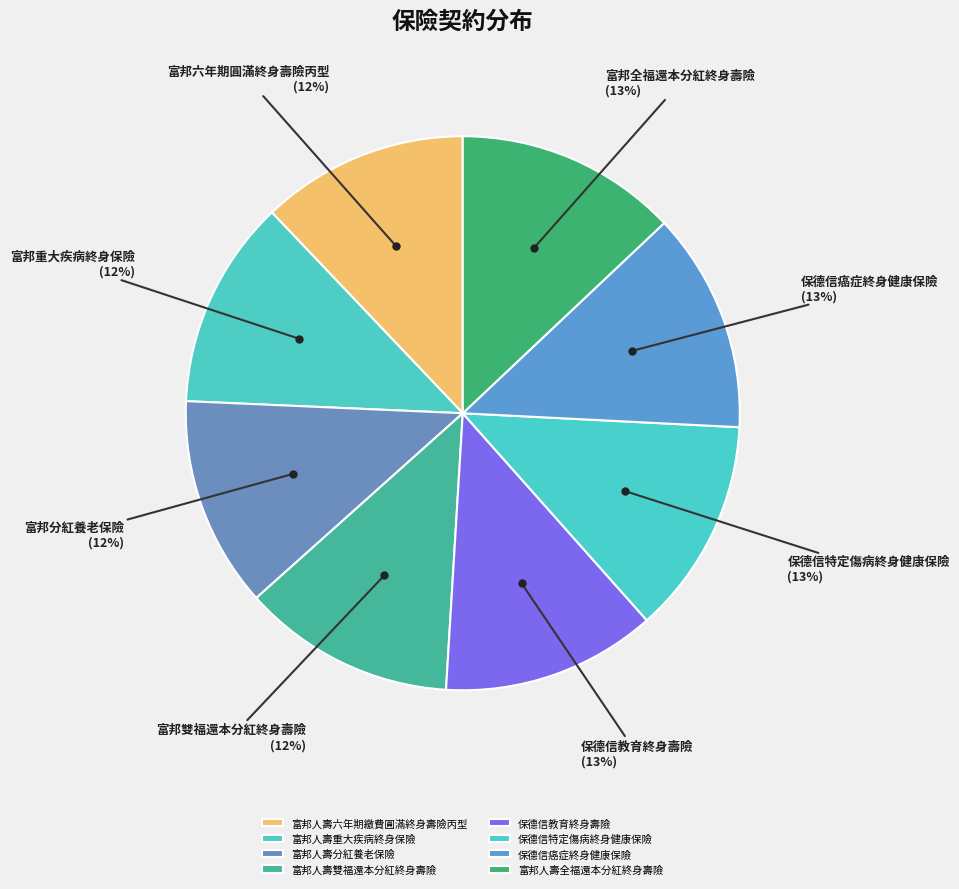

Approximately how many times larger is the value at 富邦人壽重大疾病終身保險 compared to 富邦人壽六年期繳費圓滿終身壽險丙型?

1.0